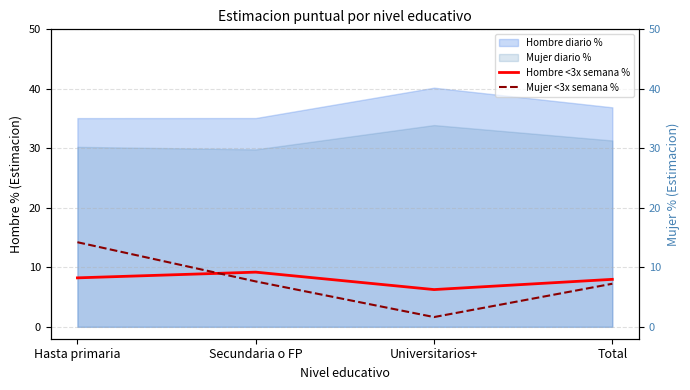

Where does the Mujer <3x semana % series first go above 7?

Hasta primaria